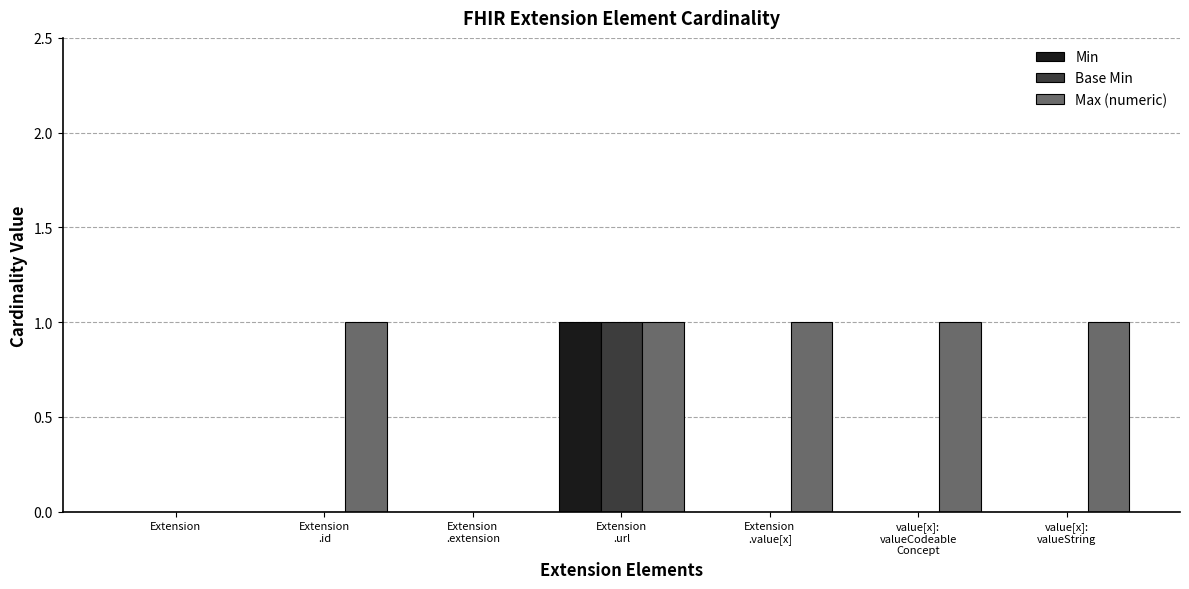

Are the bars horizontal?

No